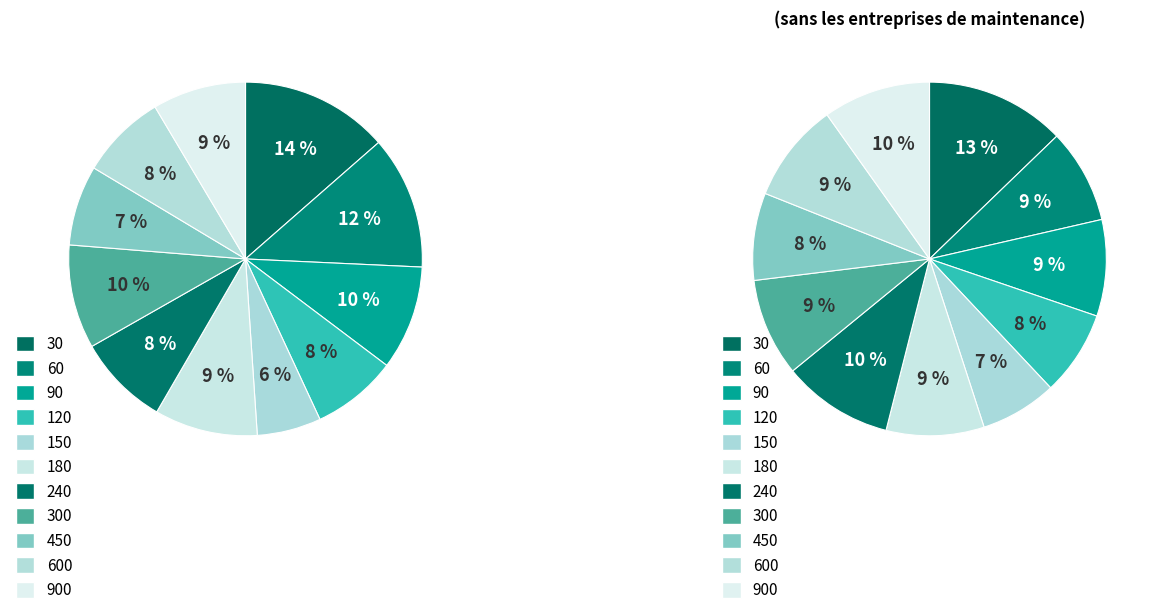

Does 10 represent more than half of the total?

No